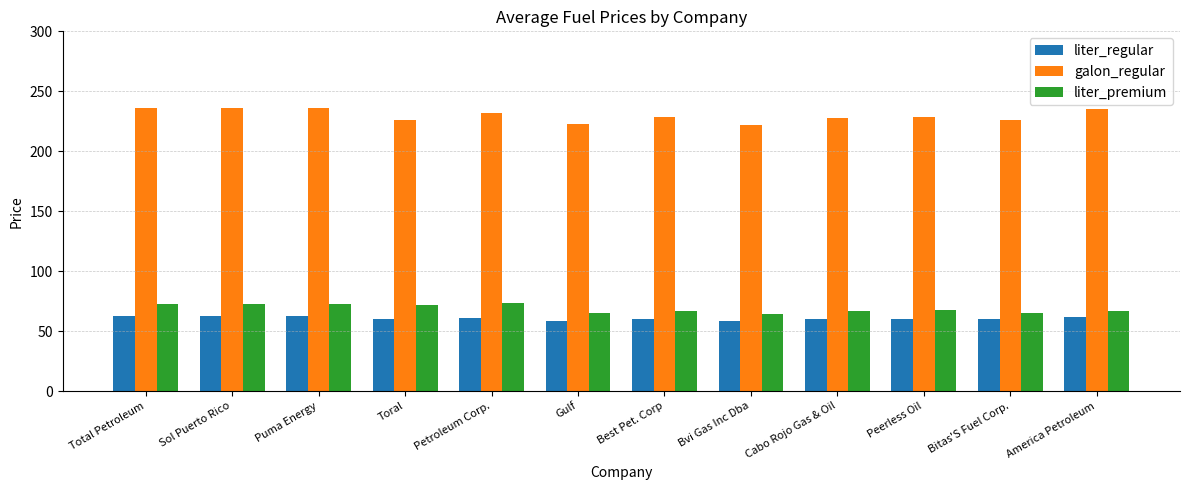

How many data points does each series have?

12